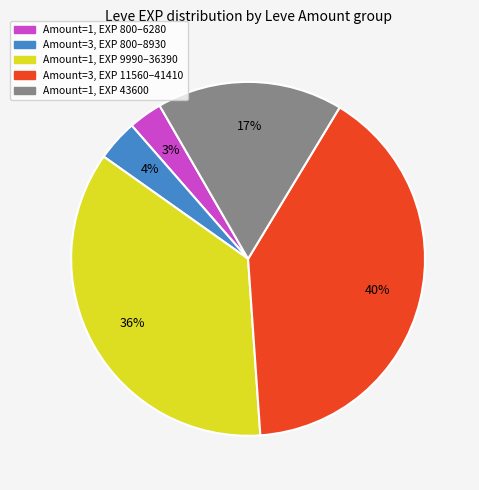

To the nearest percent, what is the difference between the largest and smallest slice percentages?

37%